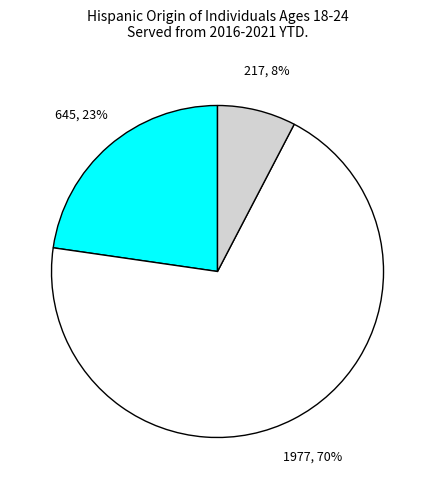

How many segments does this pie chart have?

3